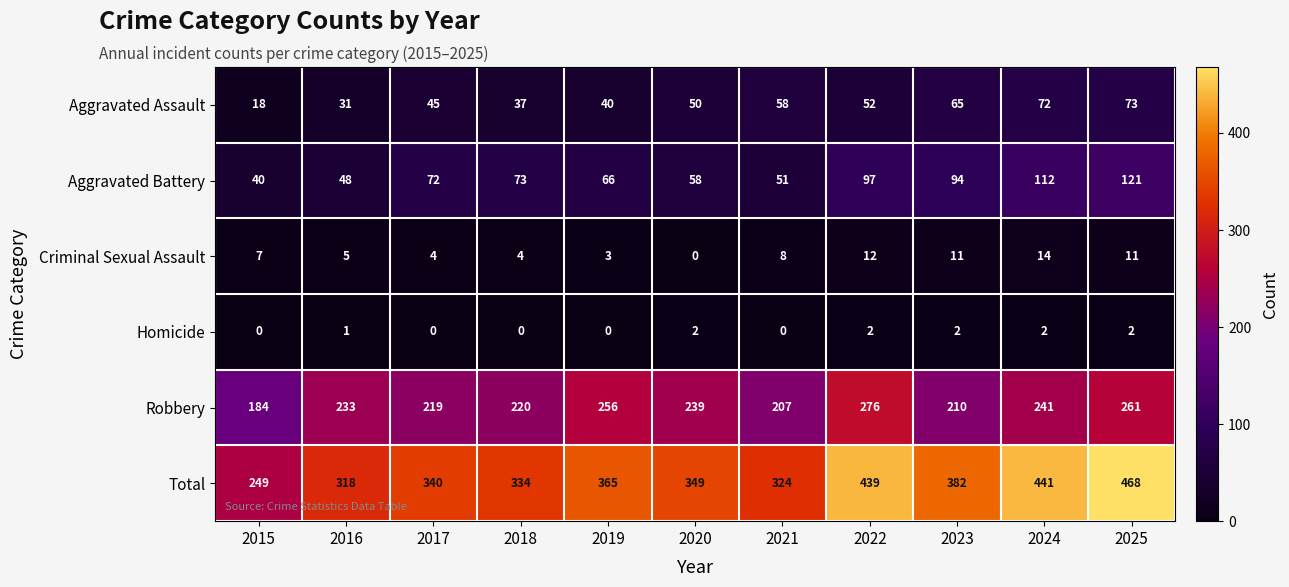

Is it true that Criminal Sexual Assault equals 8 at 2021?

True